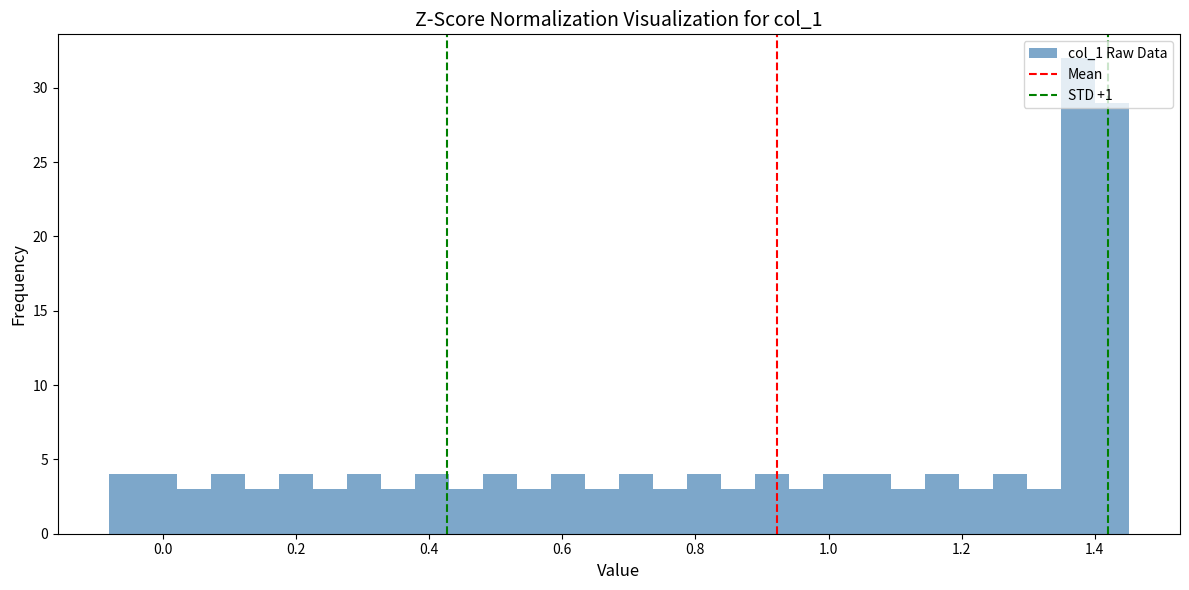

Around what value on the x-axis is the tallest bar? Give the approximate position of its centre, as read against the axis.

1.38